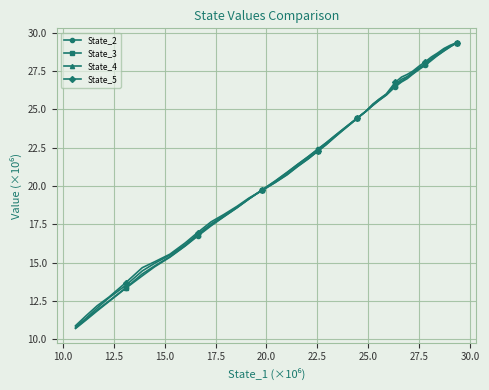

How many values in the State_5 series exceed 22?

21